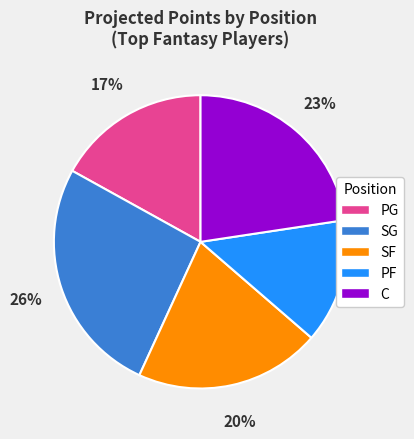

Is C the majority of the pie?

No